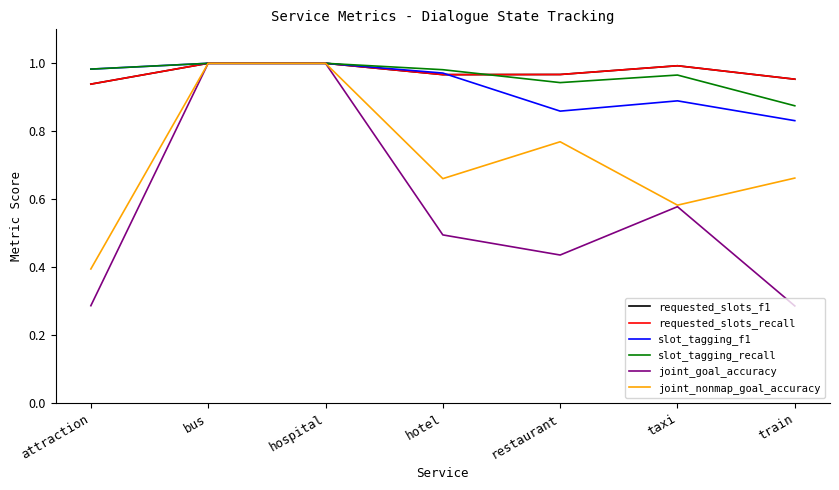

Which series ends up on top after the final intersection of slot_tagging_f1 and requested_slots_f1?

requested_slots_f1